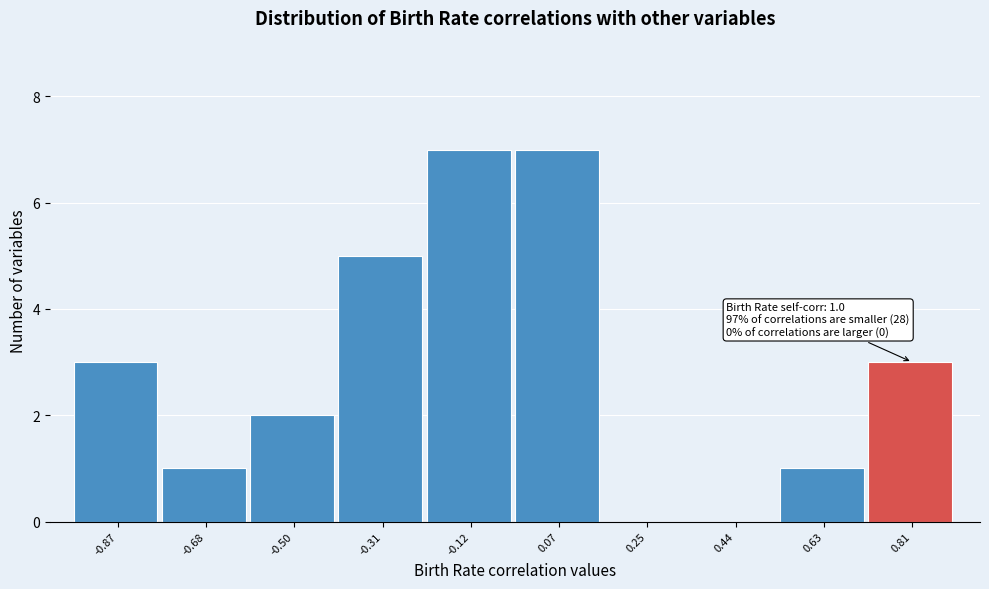

Reading left to right, what are all the values shown in this chart?

-0.87=3	-0.68=1	-0.50=2	-0.31=5	-0.12=7	0.07=7	0.25=0	0.44=0	0.63=1	0.81=3